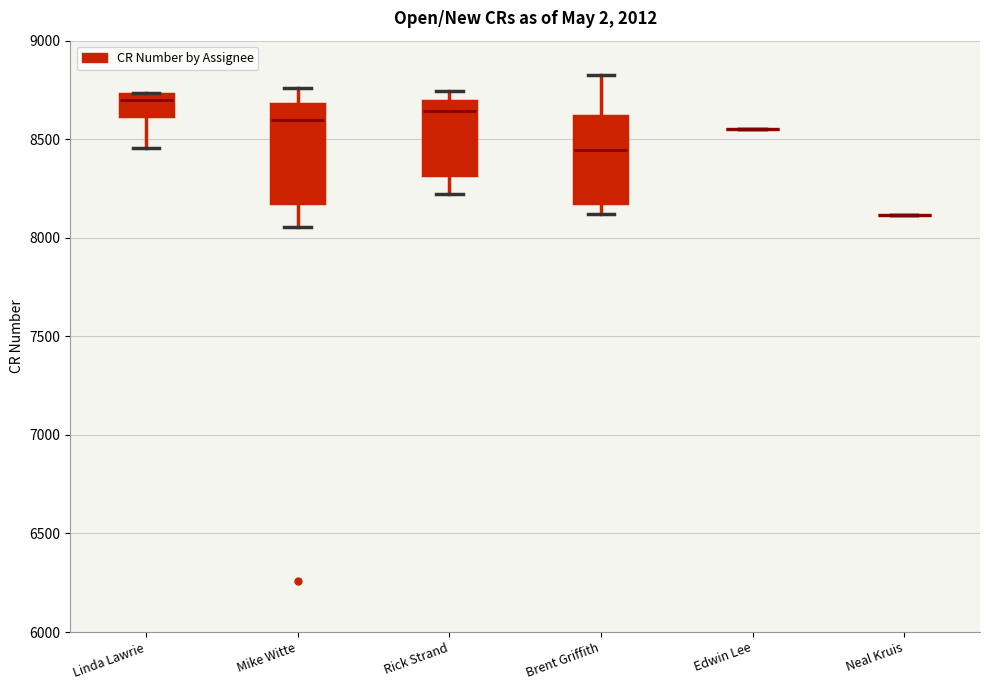

Reading left to right, transcribe this box plot: for each box, give where its median line is, the range the box spans, and where its two whiskers end, as read against the y-axis. The values are not printed on the chart, so give them approximately, as read against the axis.

Linda Lawrie: median 8700, box 8600 to 8750, whiskers 8450 to 8750
Mike Witte: median 8600, box 8200 to 8700, whiskers 8050 to 8750
Rick Strand: median 8650, box 8300 to 8700, whiskers 8200 to 8750
Brent Griffith: median 8450, box 8200 to 8600, whiskers 8100 to 8850
Edwin Lee: box collapsed to a line at 8550, whiskers 8550 to 8550
Neal Kruis: box collapsed to a line at 8100, whiskers 8100 to 8100